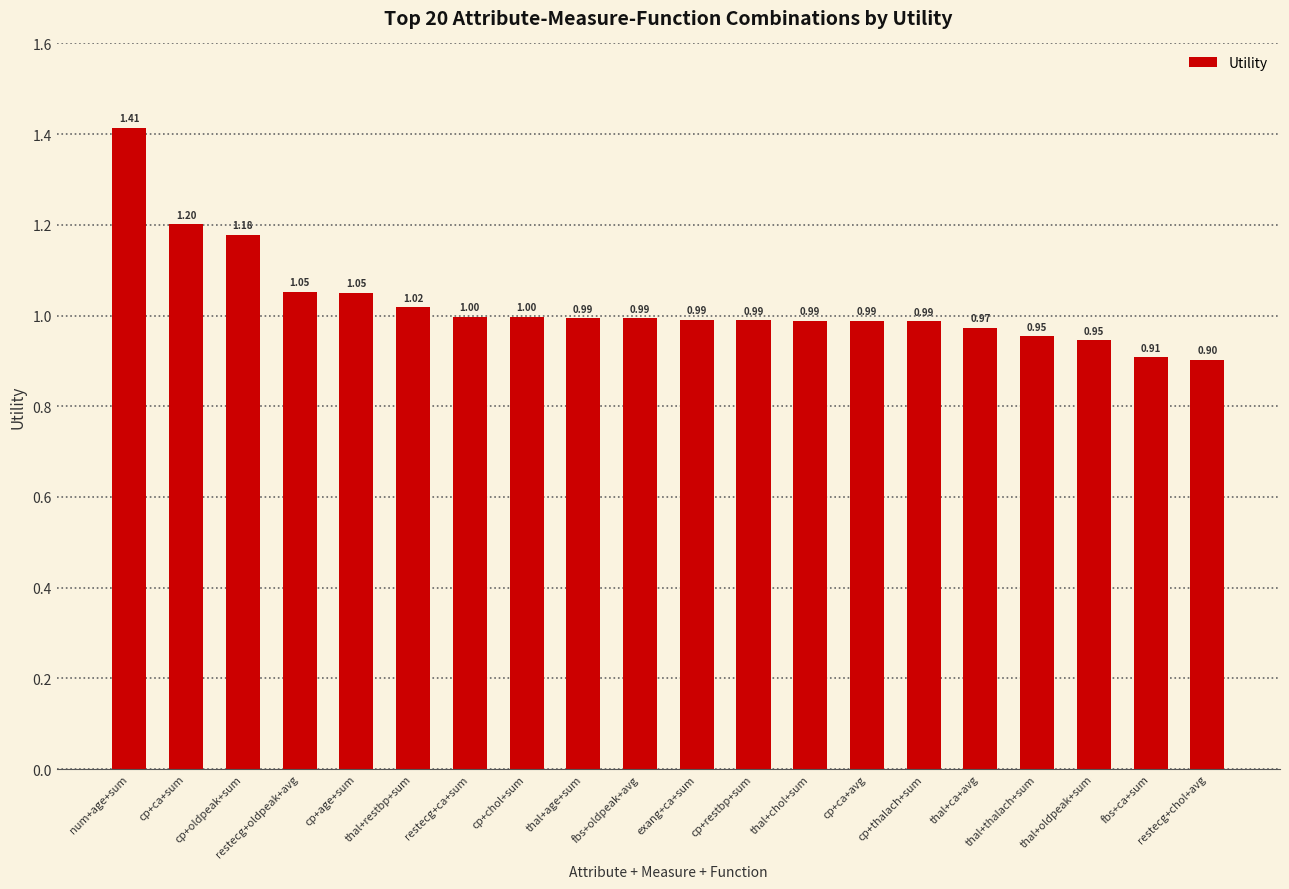

What is the difference between the maximum and minimum values?

0.5